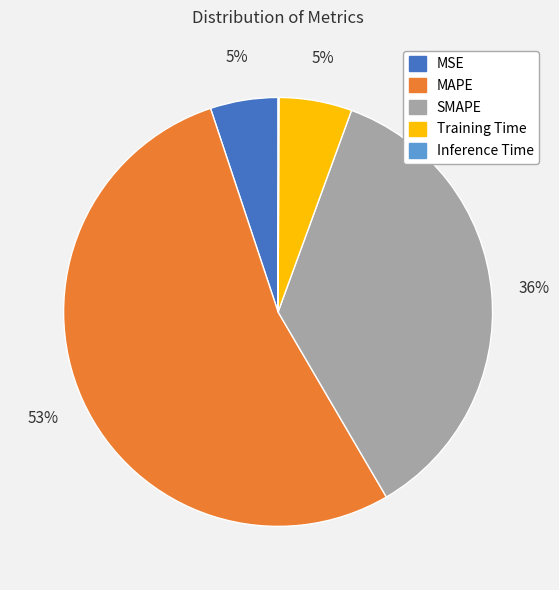

To the nearest percent, what is the average slice percentage?

20%